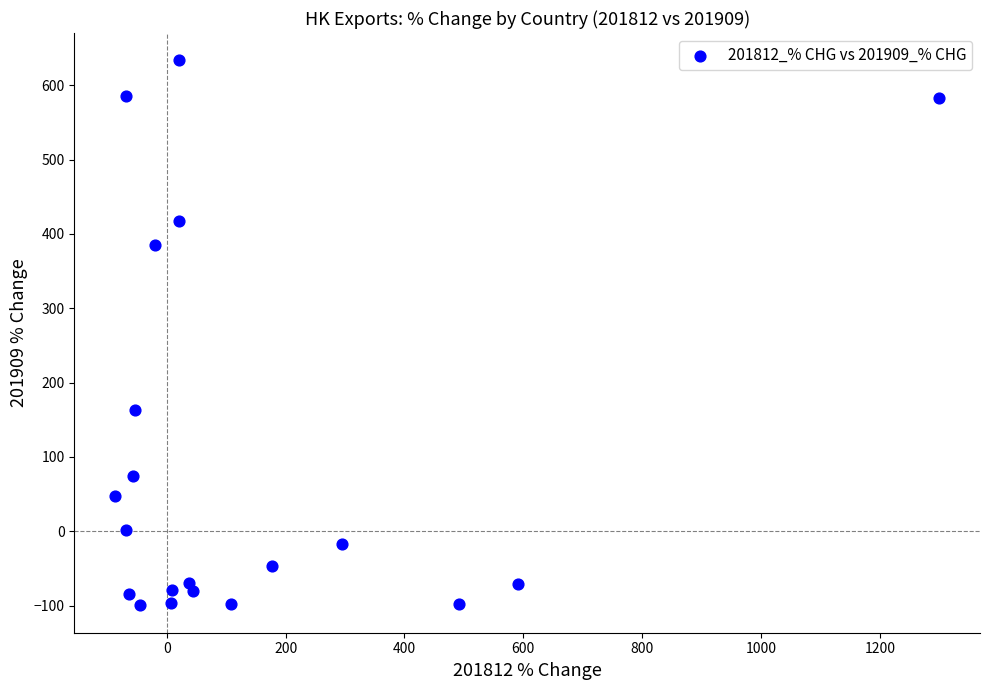

What Y value in the scatter plot is closest to 266?

163.8